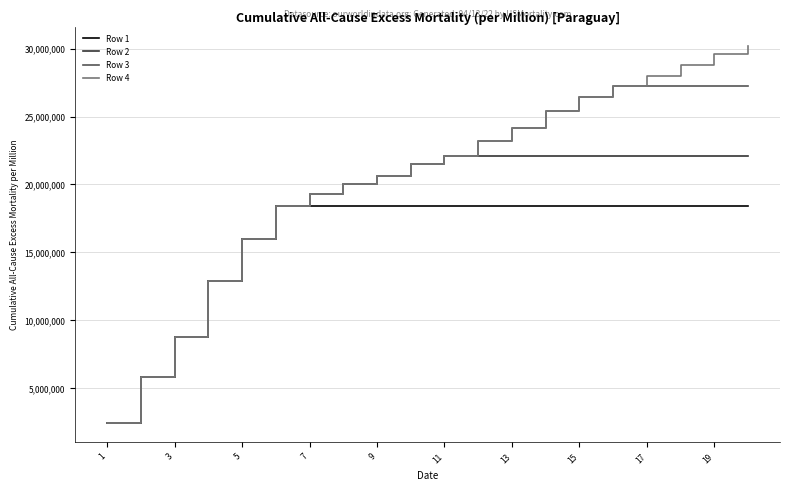

What is the lowest value of the Row 1 series?

2422061.3